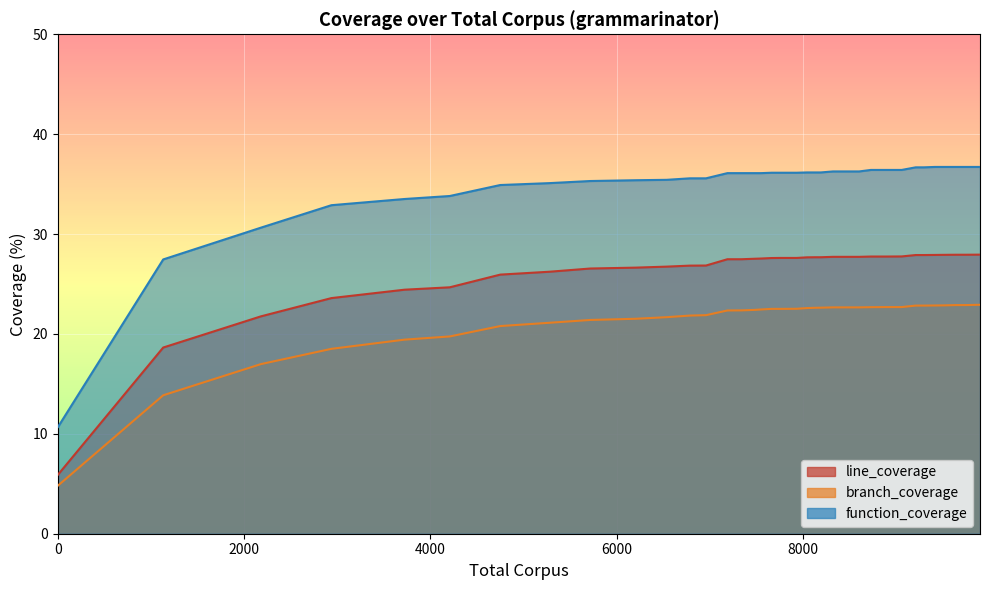

Is the value of function_coverage at 9419 greater than the value of line_coverage at 8194?

Yes